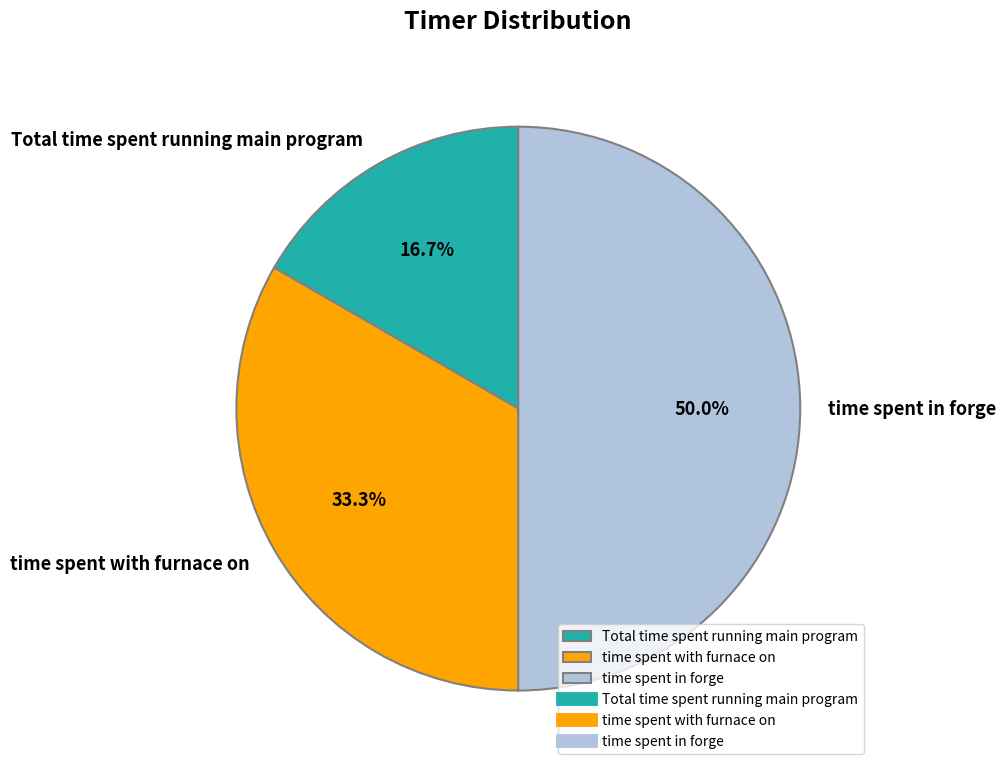

Approximately how many times larger is the value at time spent in forge compared to time spent with furnace on?

1.5